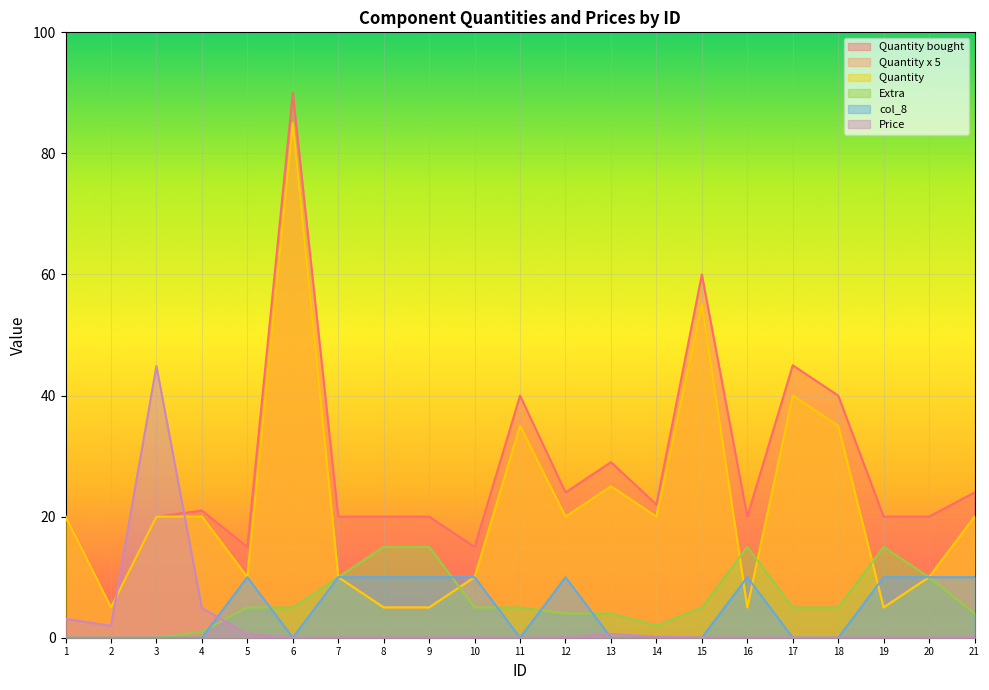

Does the chart display data point markers on the line(s)?

No